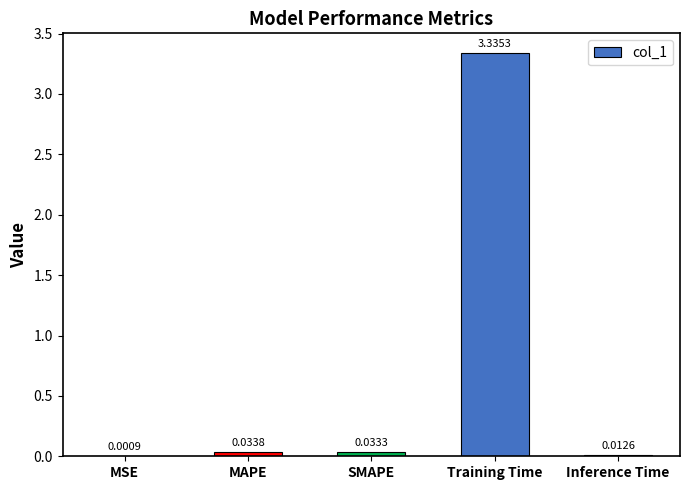

Which label corresponds to the largest value in the chart?

Training Time